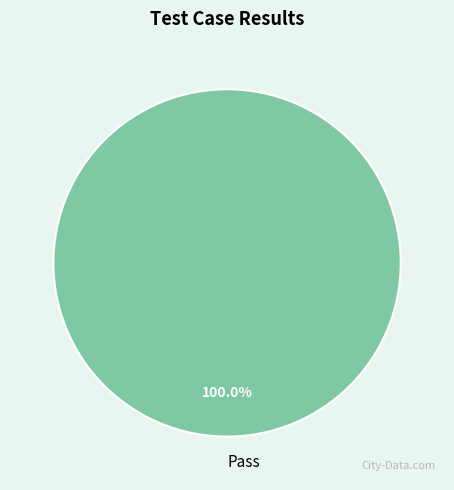

How many segments does this pie chart have?

1